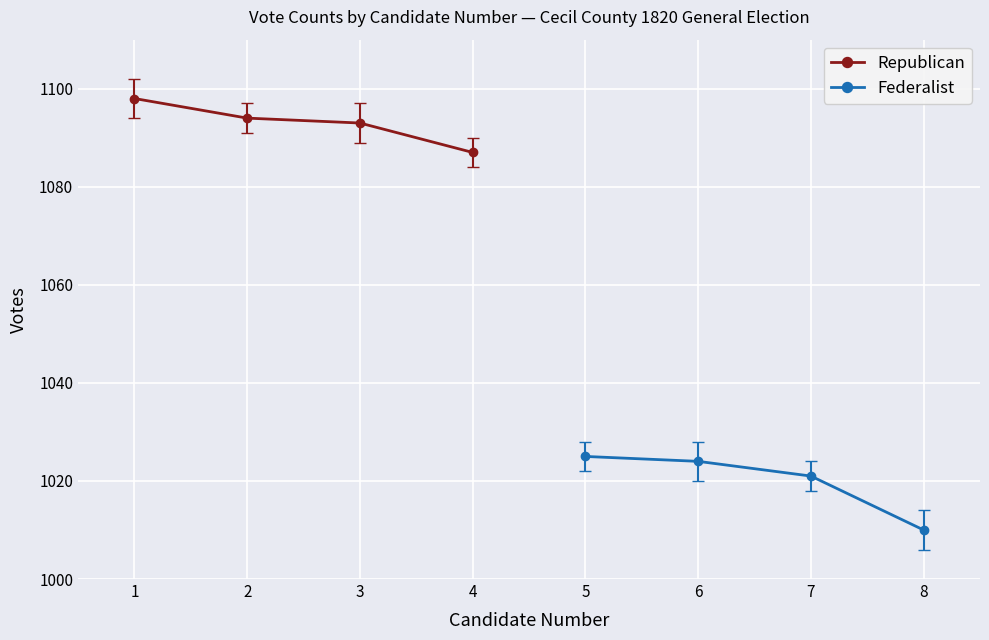

How many values in the Federalist series exceed 1024?

1